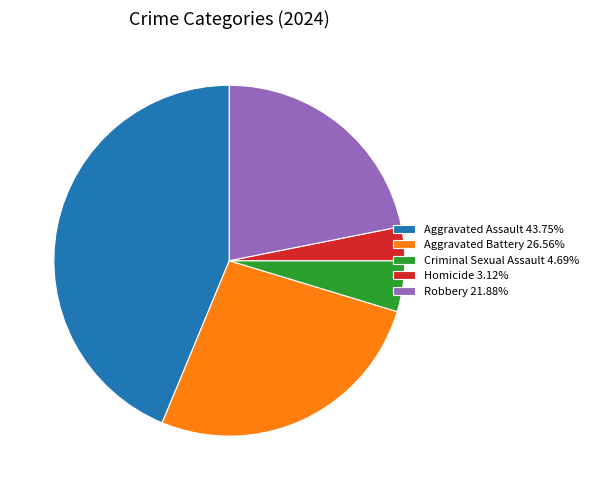

Rank the categories by value from highest to lowest.

Aggravated Assault, Aggravated Battery, Robbery, Criminal Sexual Assault, Homicide